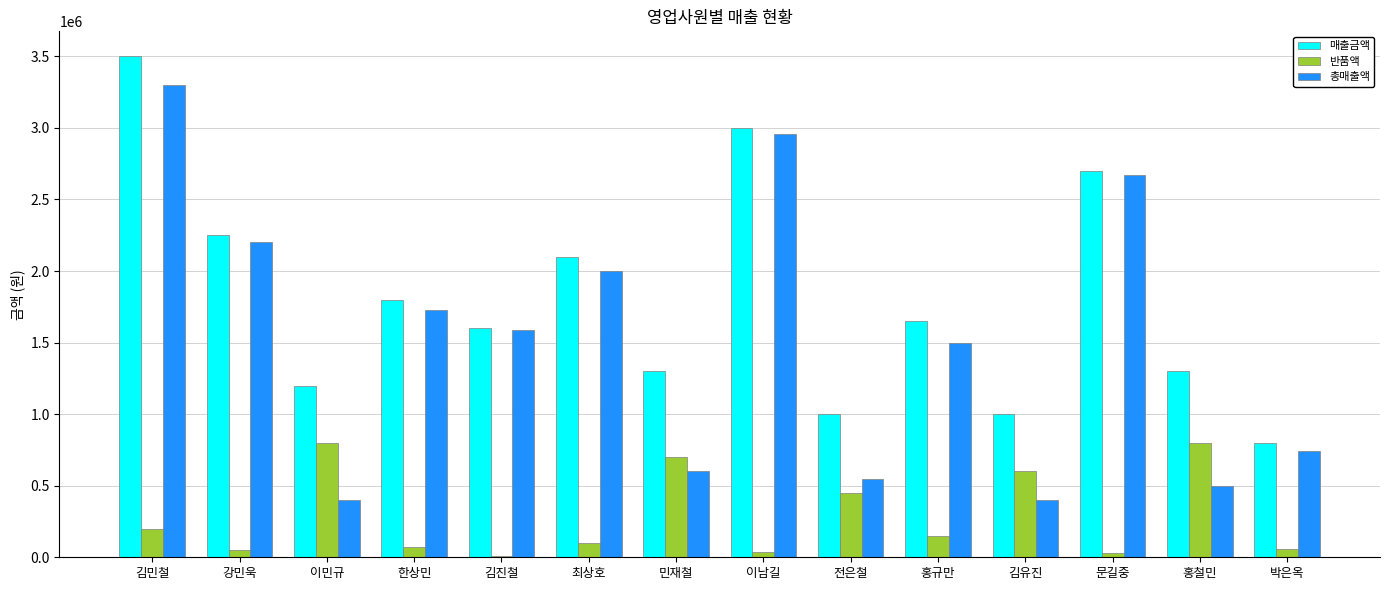

Count the number of categories in the chart.

14